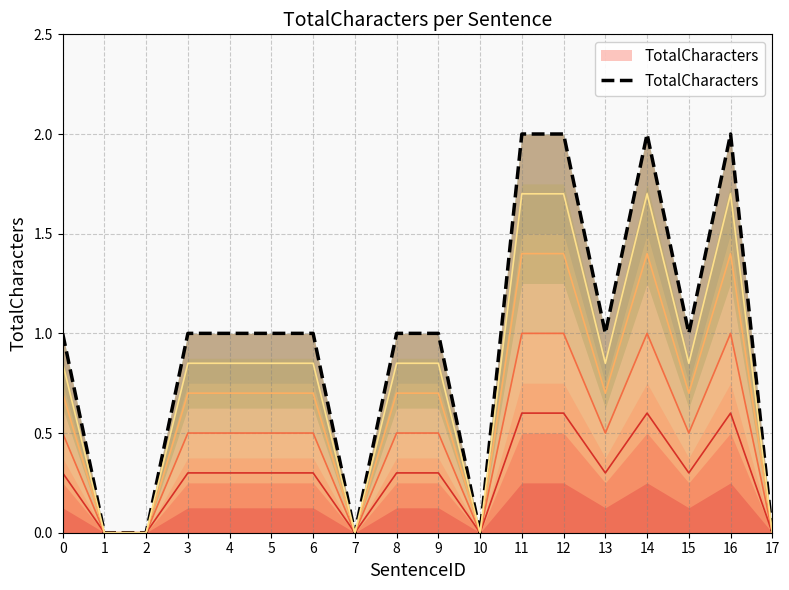

Reading left to right, what are all the values shown in this chart?

0=1	1=0	2=0	3=1	4=1	5=1	6=1	7=0	8=1	9=1	10=0	11=2	12=2	13=1	14=2	15=1	16=2	17=0